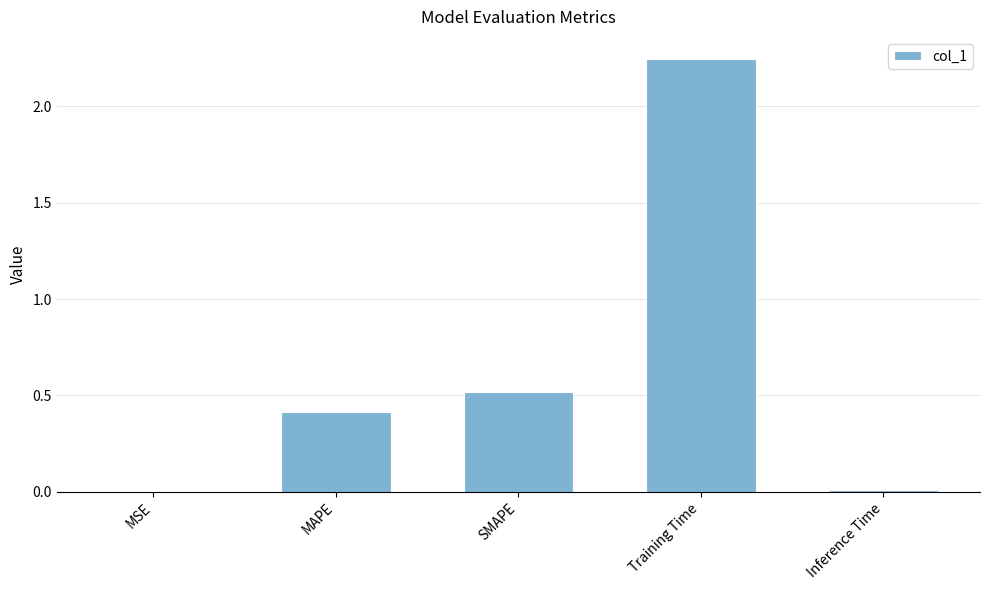

The chart shows a value of 0.6 at MAPE. True or false?

False